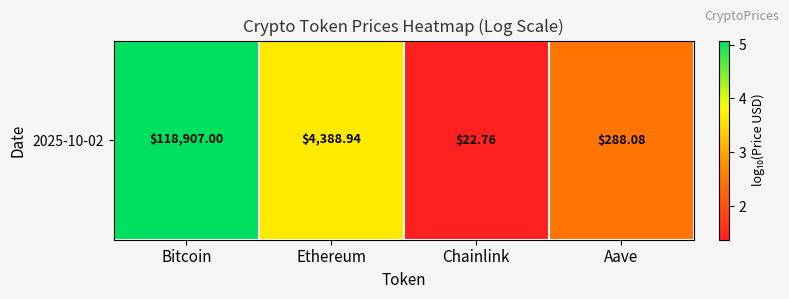

Is it true that the value at Aave is 2.5?

True